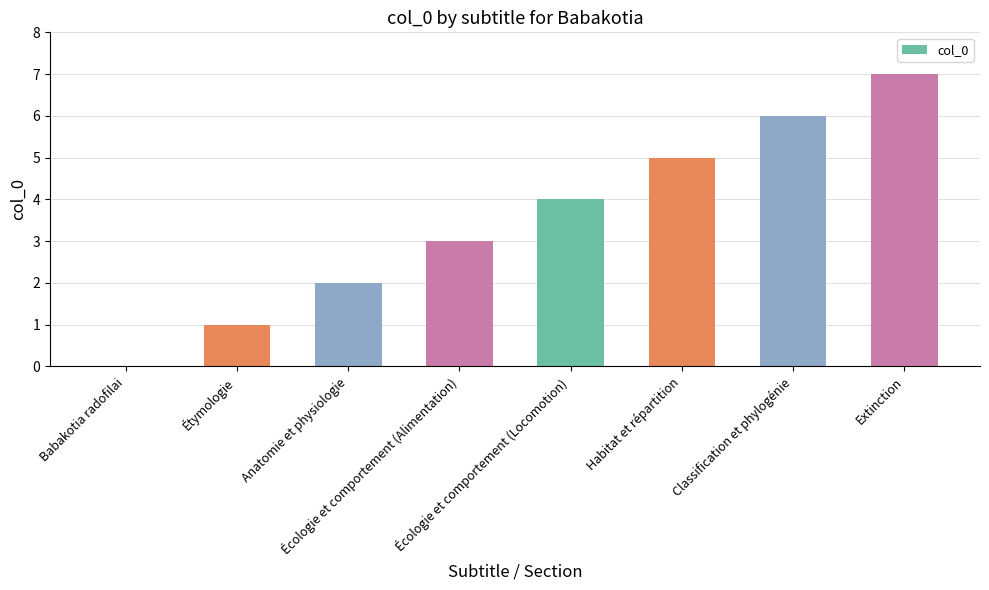

Reading left to right, extract all data points from this chart.

Babakotia radofilai=0	Étymologie=1	Anatomie et physiologie=2	Écologie et comportement (Alimentation)=3	Écologie et comportement (Locomotion)=4	Habitat et répartition=5	Classification et phylogénie=6	Extinction=7